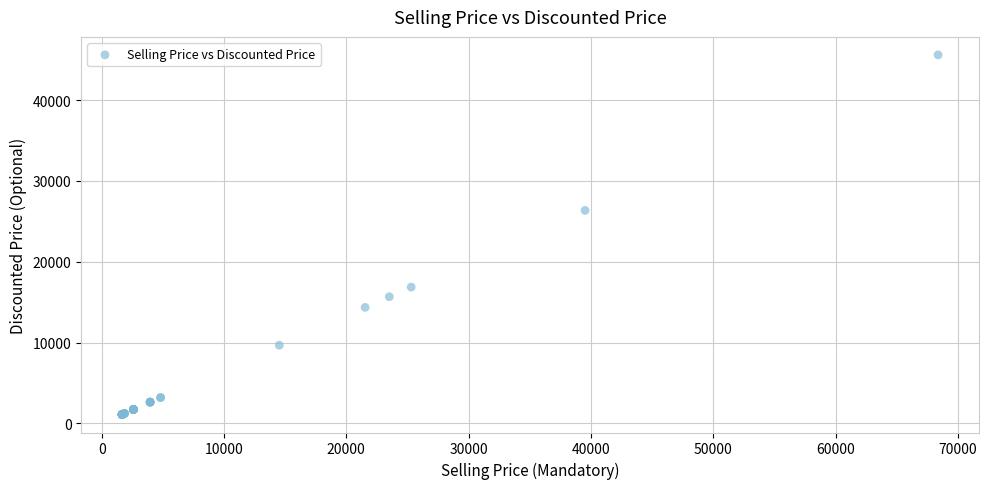

What Y value in the scatter plot is closest to 23350?

26350